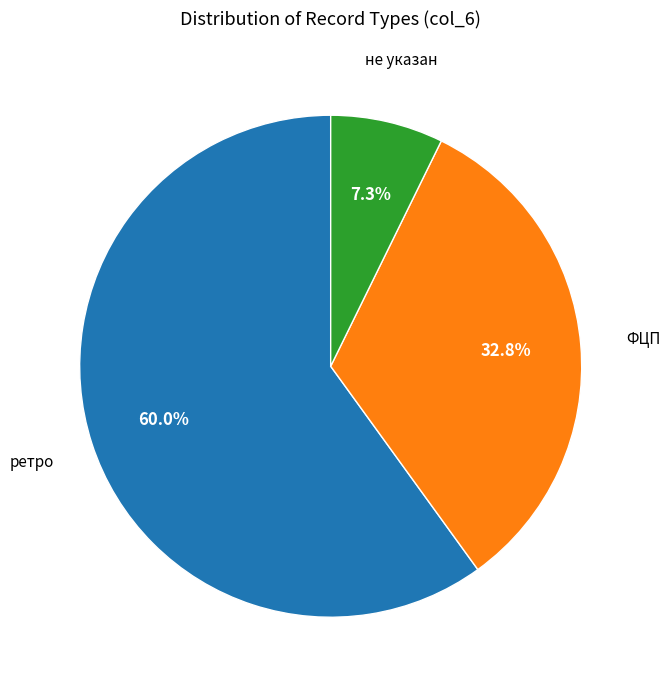

Is there a majority slice in this chart?

Yes